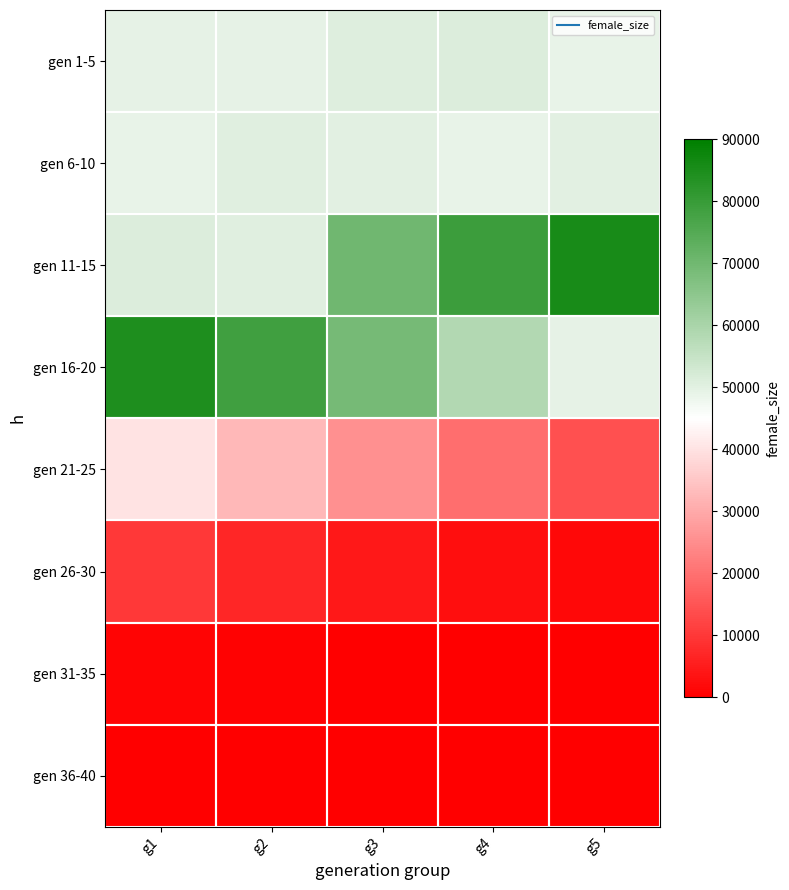

Which has a higher value, g2 or g5?

g2